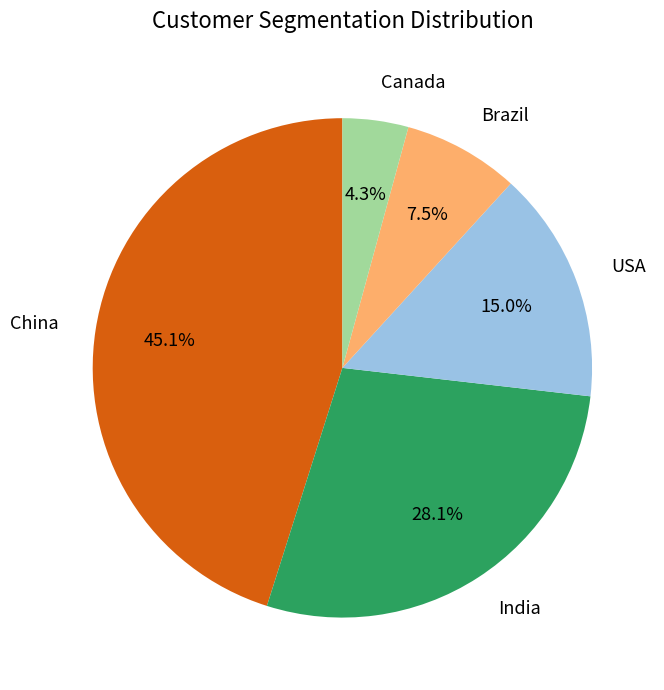

How many slices are in this pie chart?

5